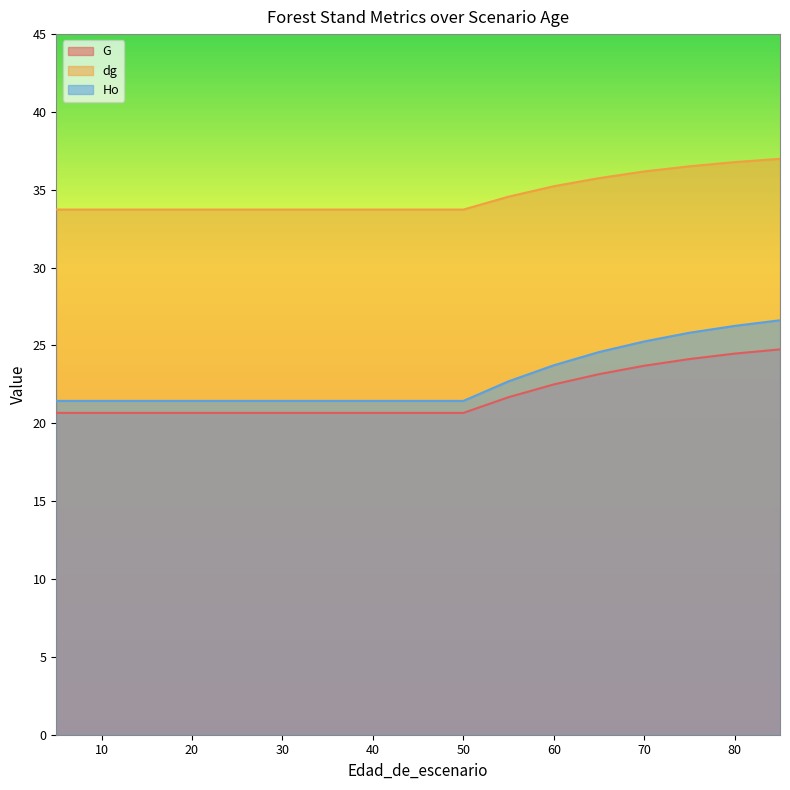

How many series are shown in this chart?

3